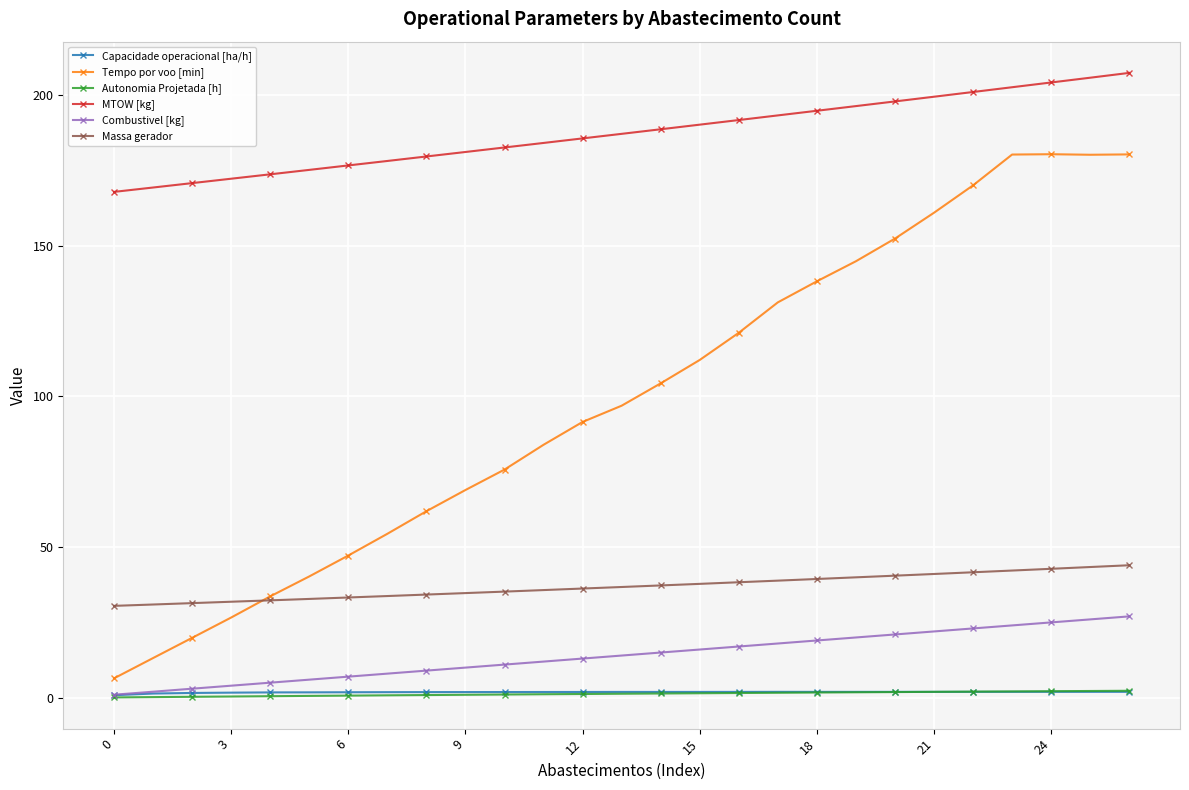

Which series has the largest range (max minus min)?

Tempo por voo [min]